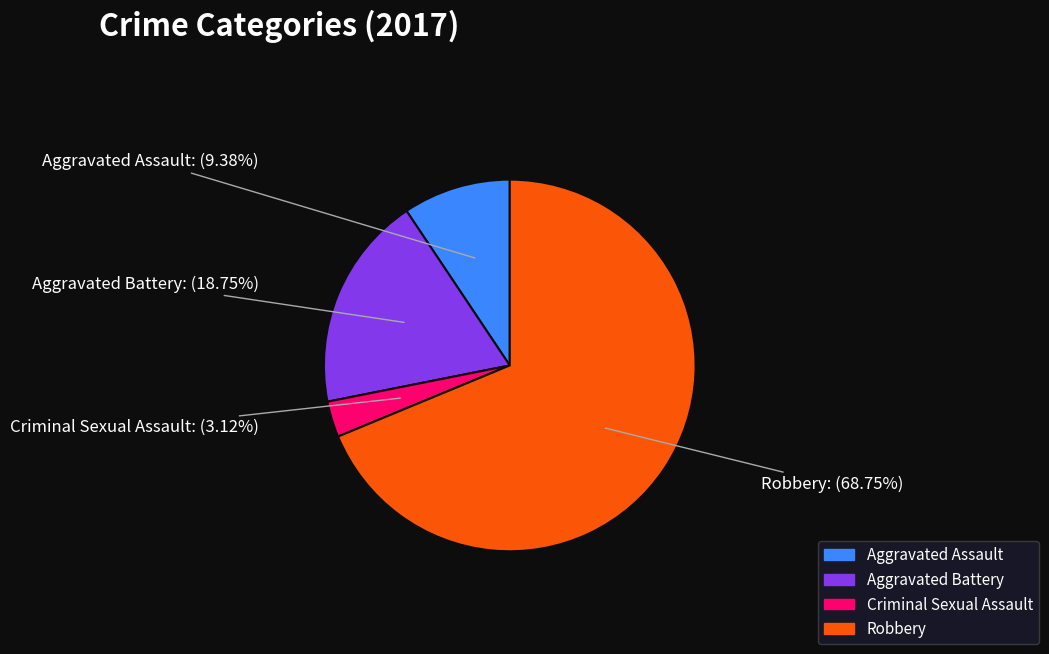

Is Criminal Sexual Assault the majority of the pie?

No